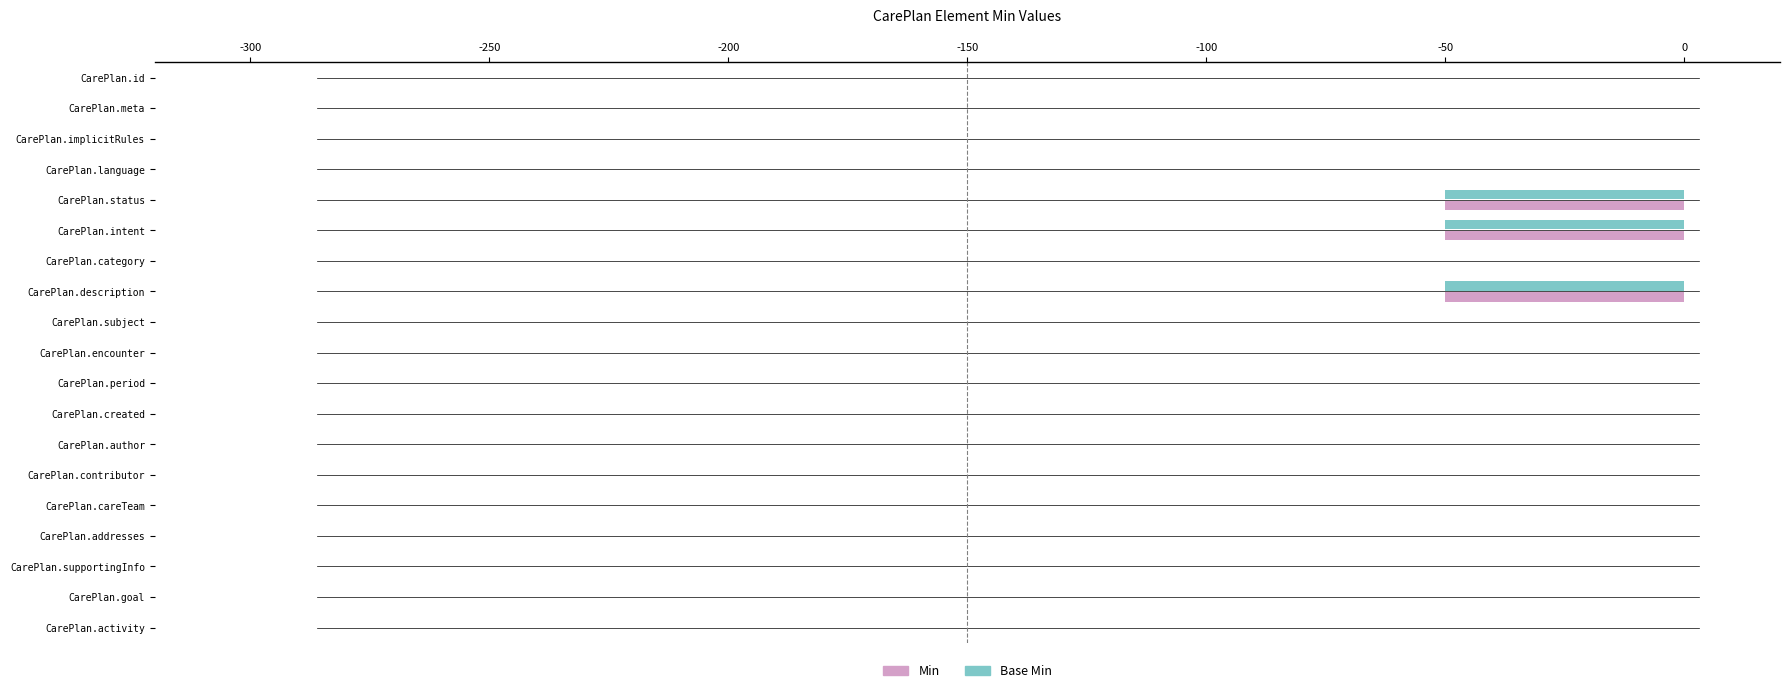

What is the sum of the Min values at CarePlan.status and CarePlan.description?

-100